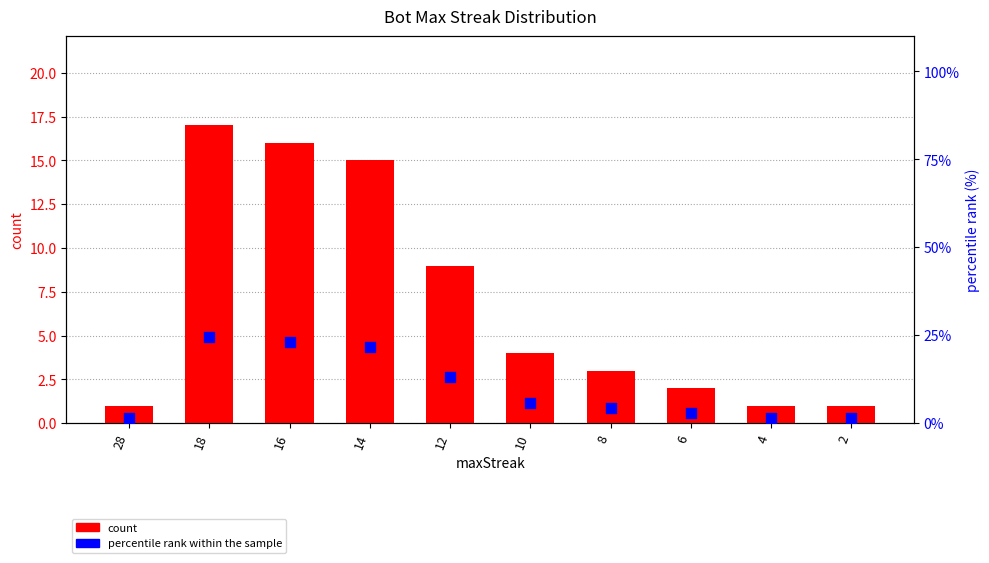

What is the total value across all series at 12?

22.0